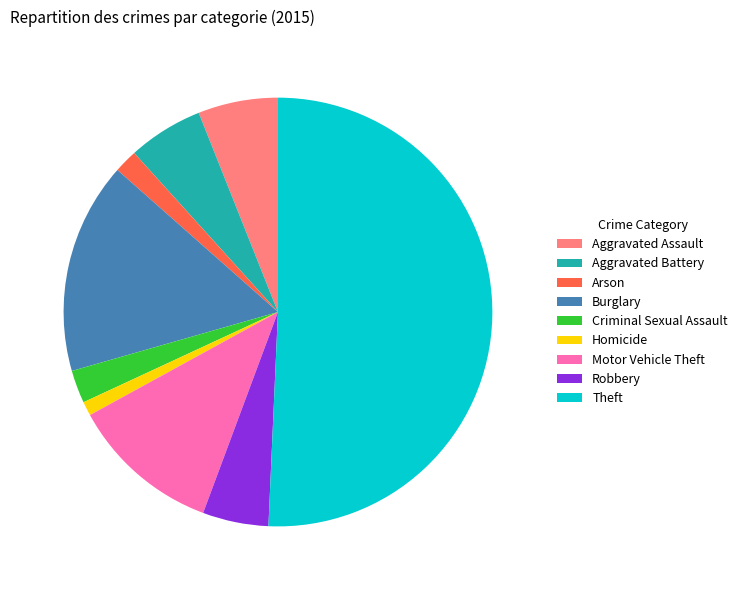

How many slices are in this pie chart?

9